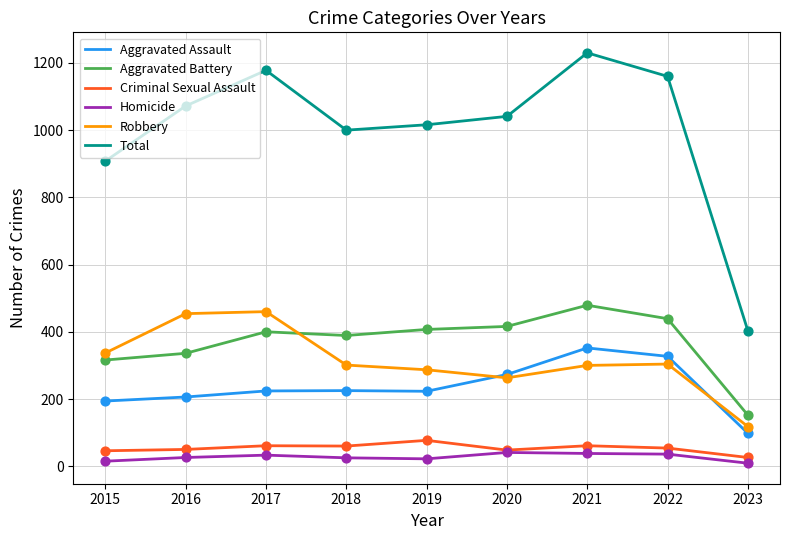

Which series changed the most between 2015 and 2022?

Total